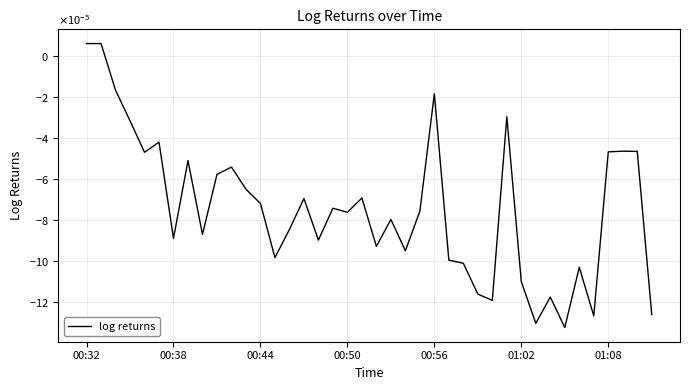

Does the chart display data point markers on the line(s)?

No